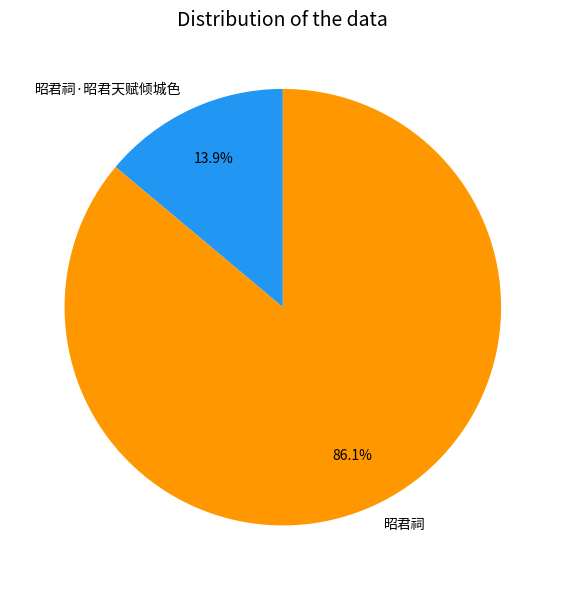

Rank the categories by value from lowest to highest.

昭君祠·昭君天赋倾城色, 昭君祠